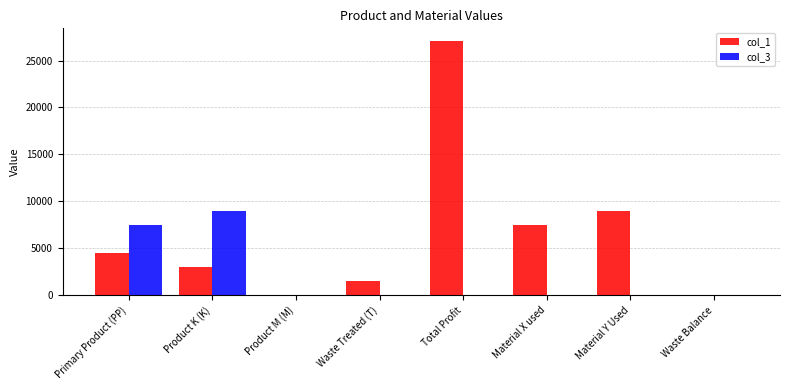

Reading right to left, transcribe all the data shown in this chart.

col_1: 0	9000	7500	27075	1500	0	3000	4500
col_3: 0	0	0	0	0	0	9000	7500